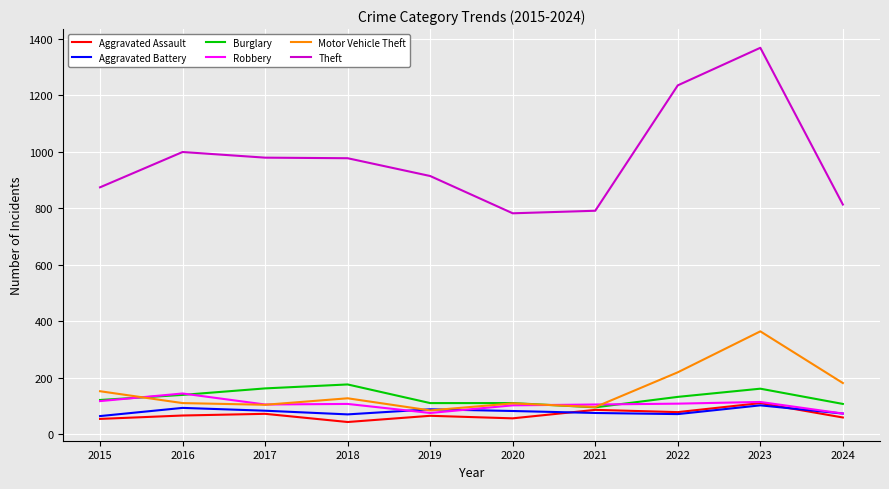

What is the total value across all series at 2015?

1382